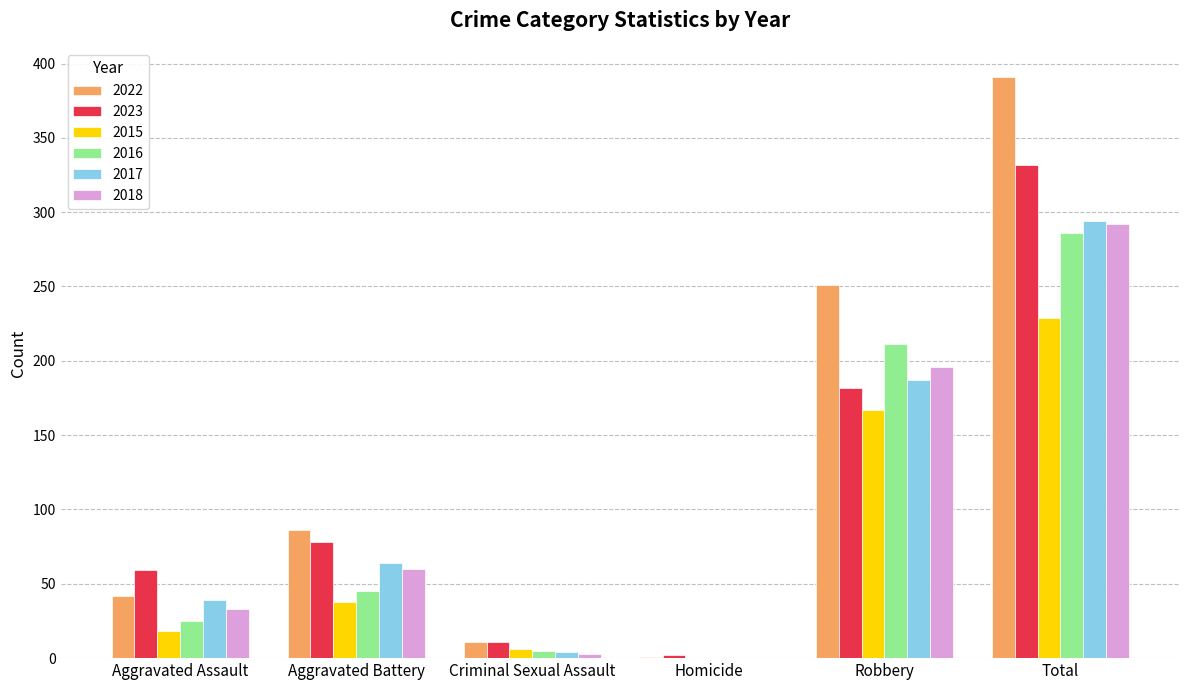

Where is 2018 nearest to the value 146?

Robbery